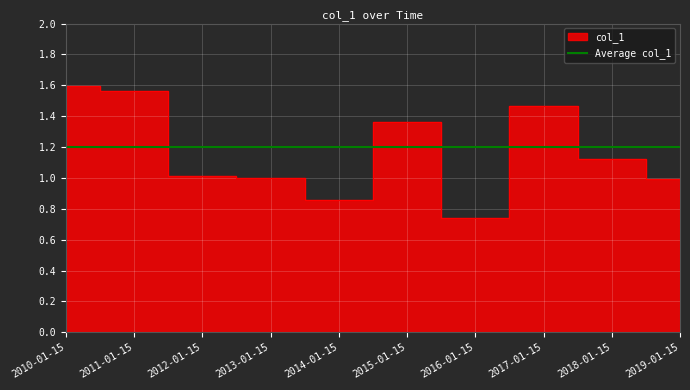

The chart shows a value of 1.1 at 2018-01-15. True or false?

True